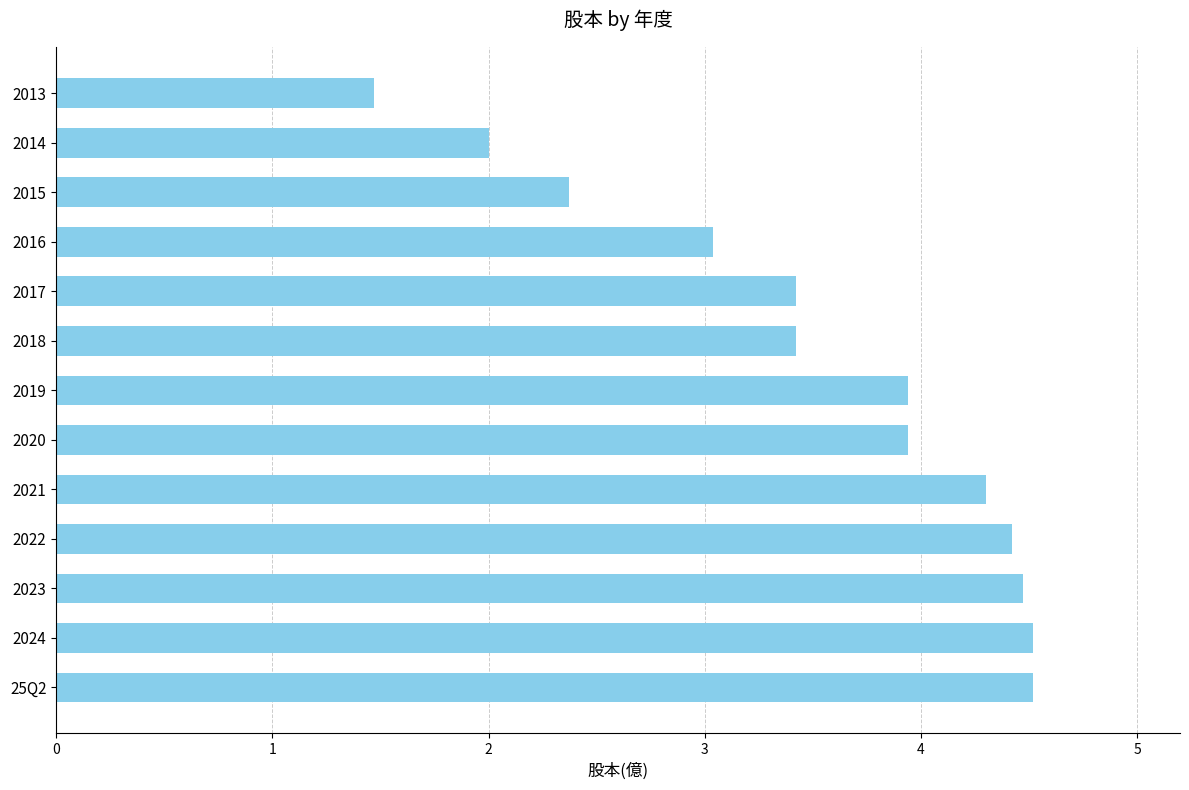

What is the change in value from 2022 to 2014?

-2.4